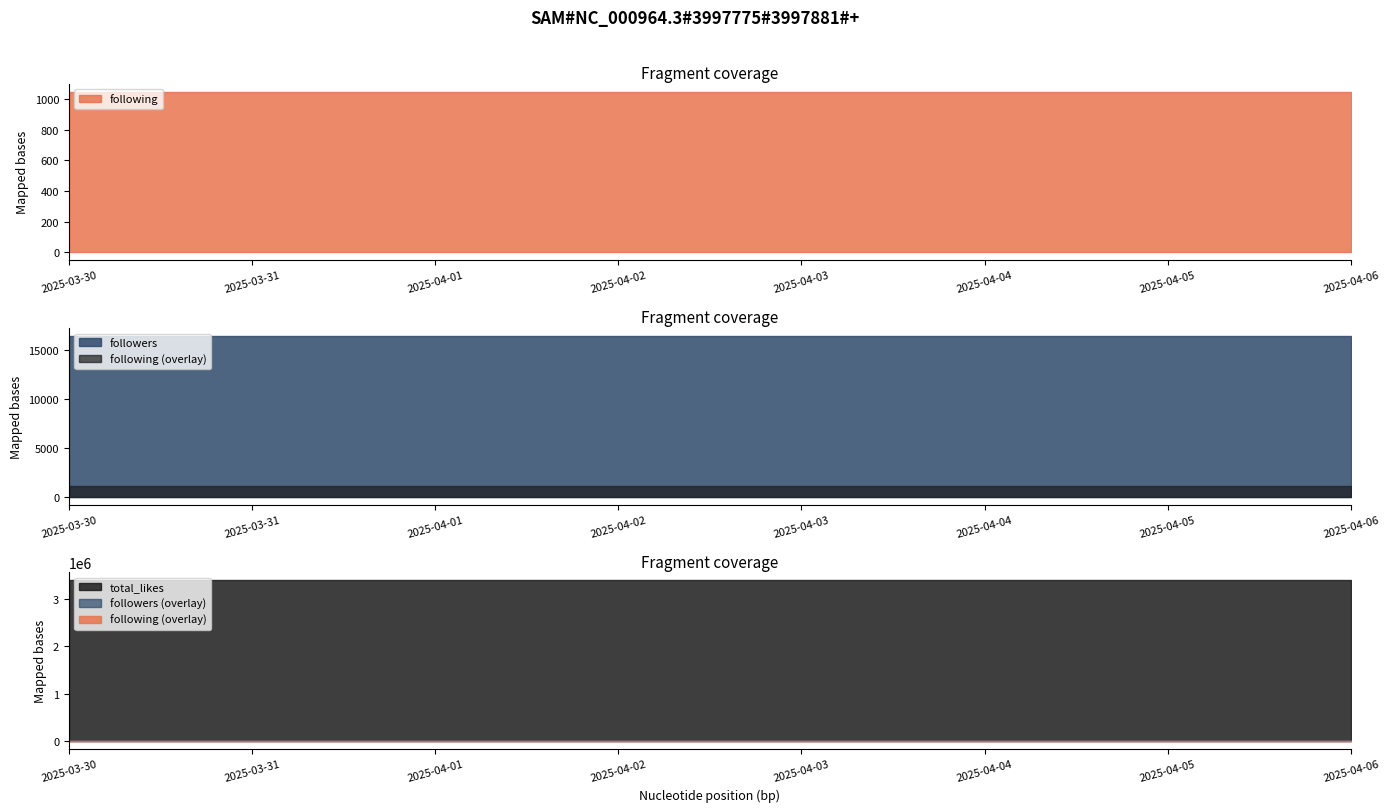

What is the average value of the followers series?

16400